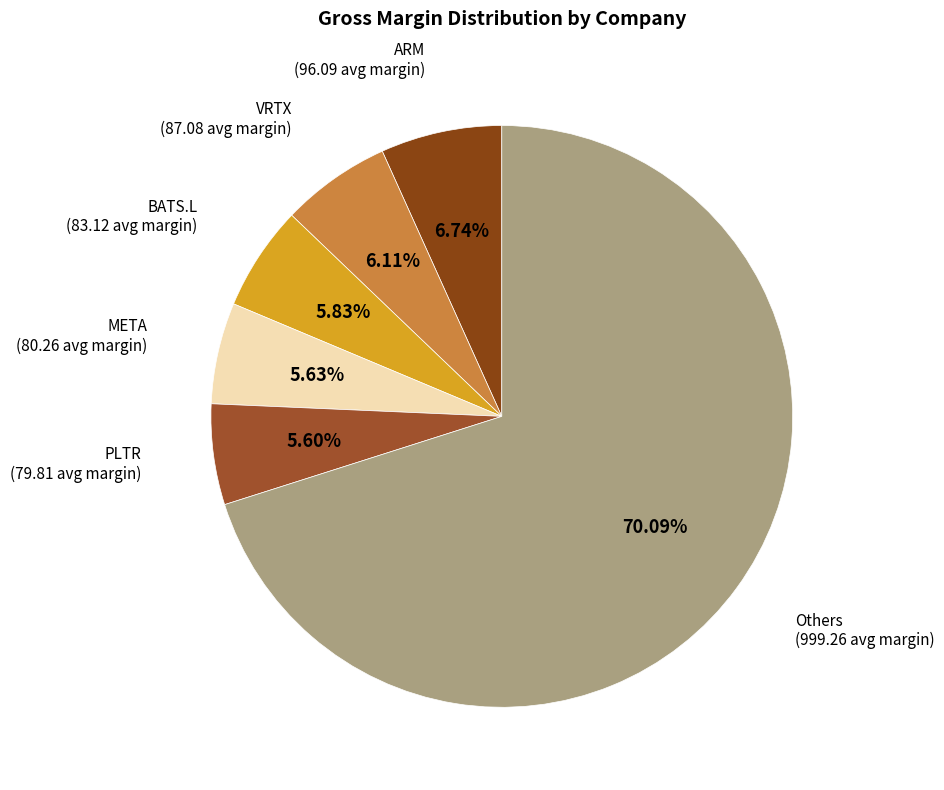

Approximately how many times larger is the value at PLTR compared to META?

1.0